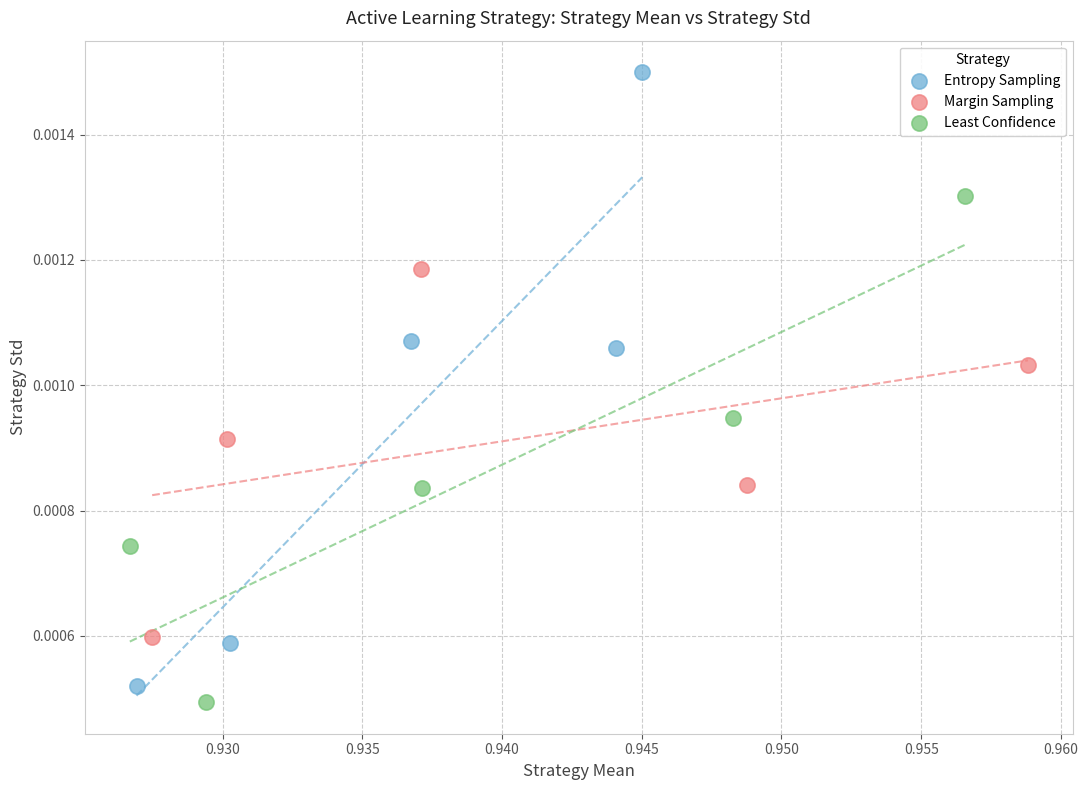

Which series has the largest Y range (max minus min)?

Entropy Sampling